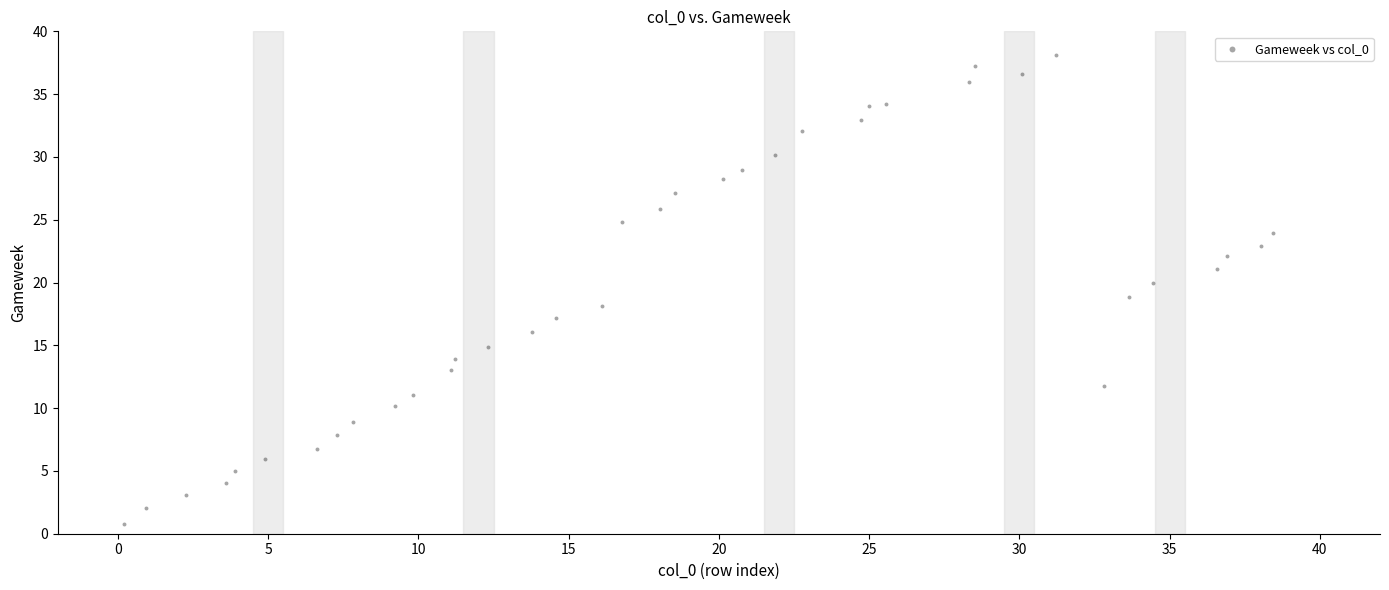

What is the range of Y values (max minus min)?

37.3